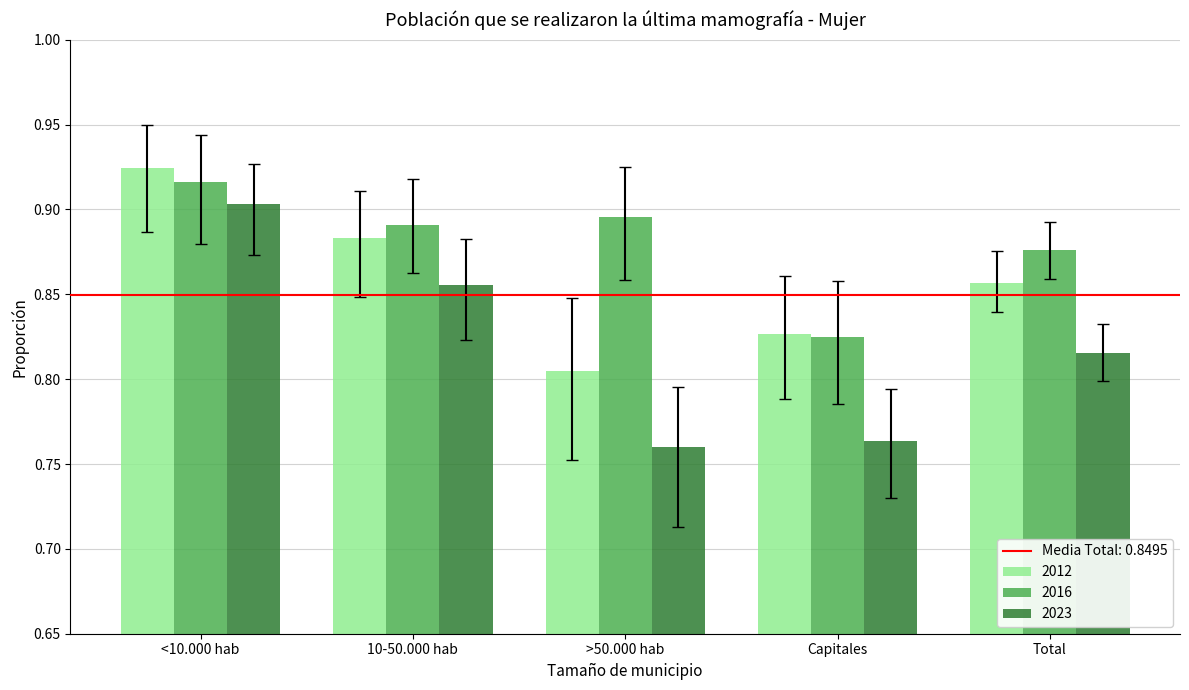

What is the sum of the 2012 values at Total and 10-50.000 hab?

1.7